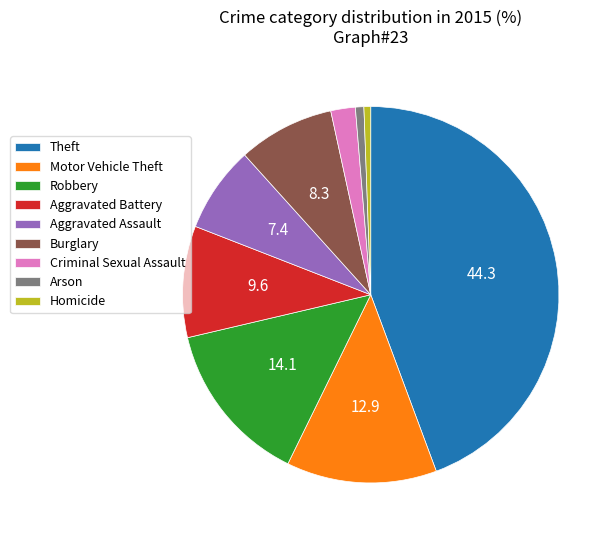

Does Criminal Sexual Assault account for over 50% of the chart?

No